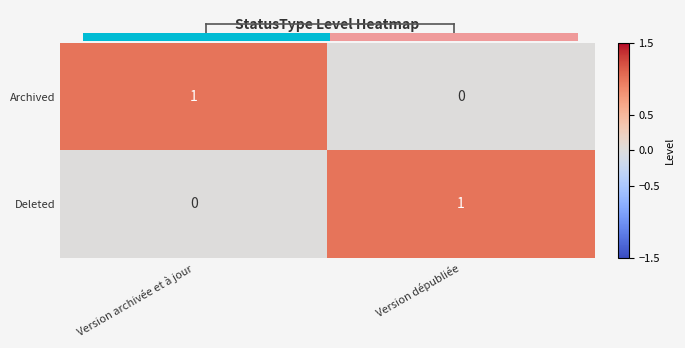

At which category does the chart reach its peak across all series?

Version archivée et à jour